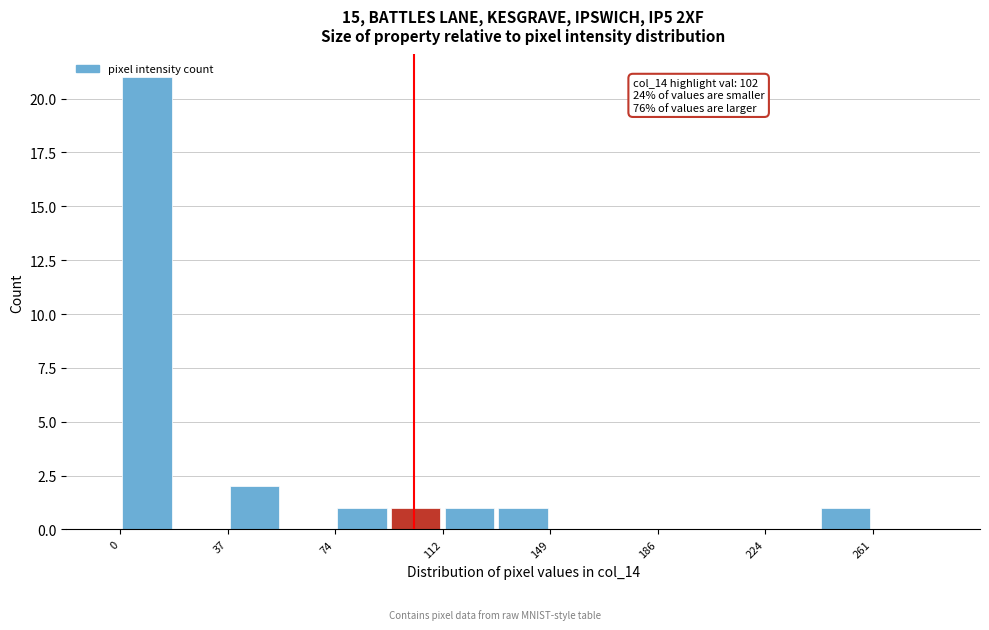

Around what value on the x-axis is the tallest bar? Give the approximate position of its centre, as read against the axis.

10